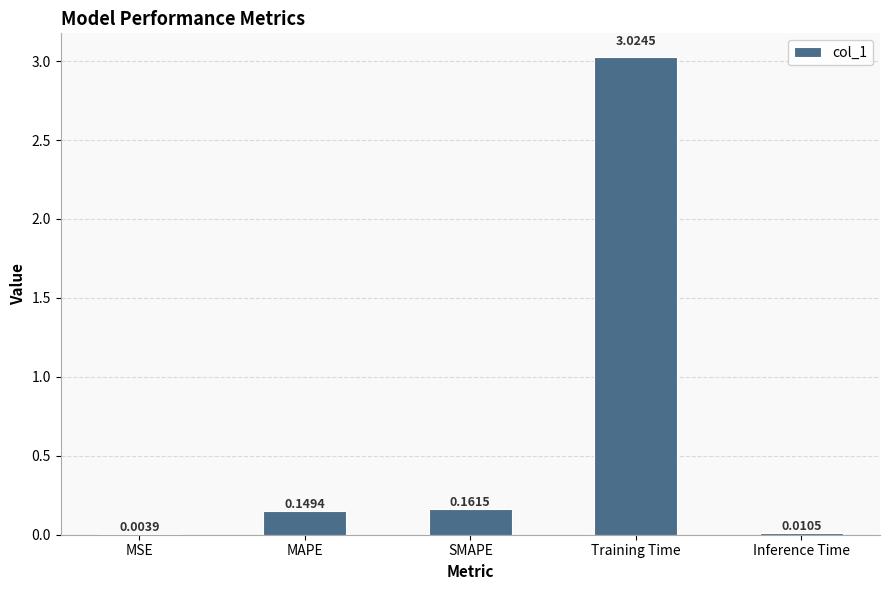

At which label is the value closest to 1?

SMAPE